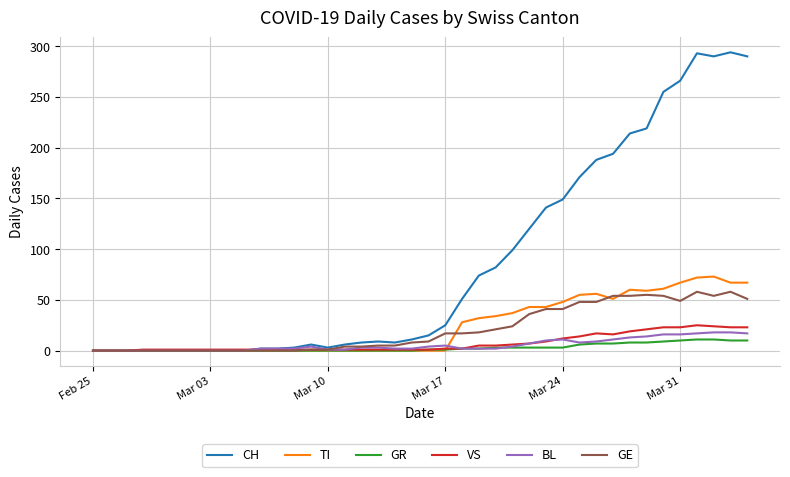

True or false: VS has more than 0 points higher than both neighbors.

True